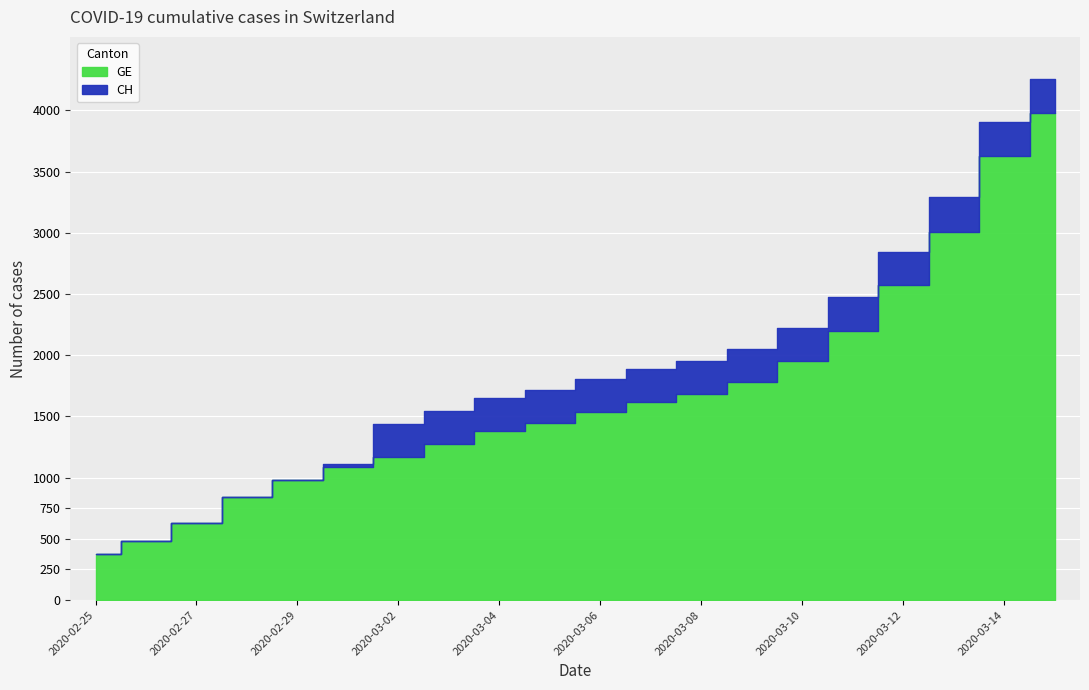

True or false: CH has a value of 3291 at 2020-03-13.

True